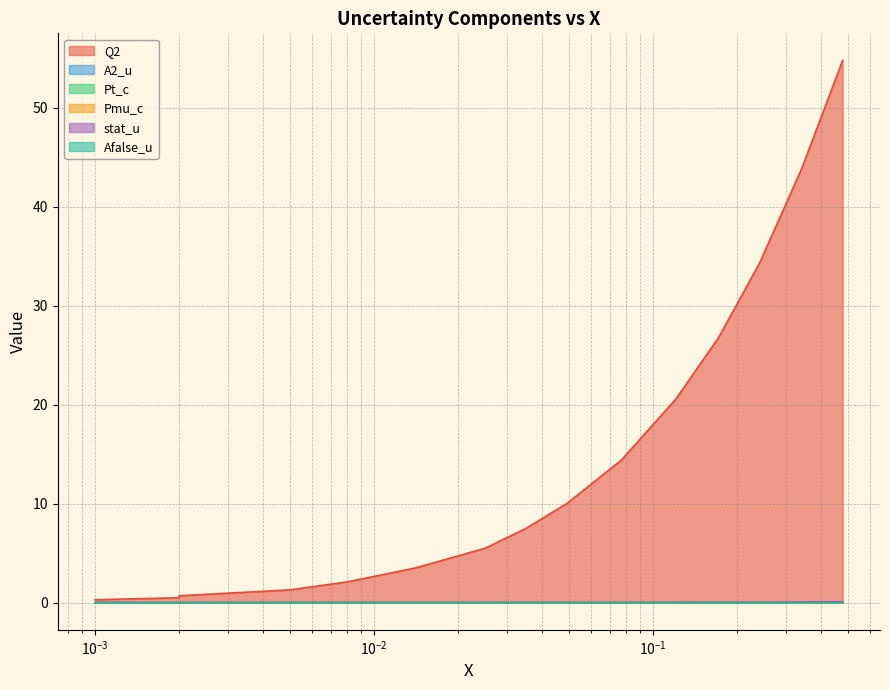

True or false: stat_u and Q2 cross at least once.

False